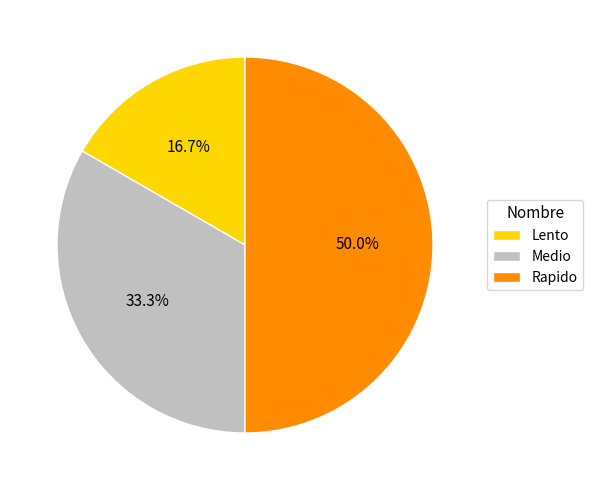

To the nearest percent, what percentage of the pie is Rapido?

50%